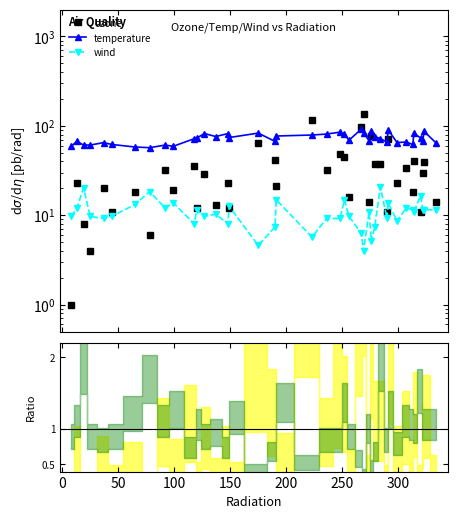

List the series in order of their peak value, lowest first.

wind, temperature, ozone